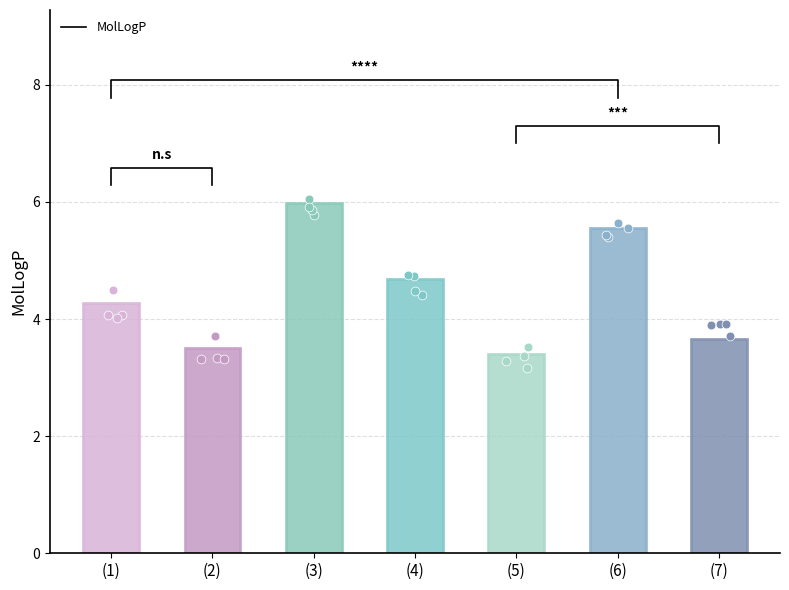

Which has a higher value, (7) or (3)?

(3)